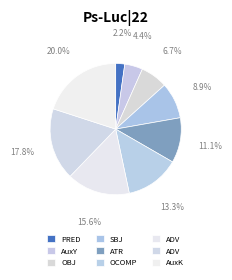

Count the number of slices in the pie.

9